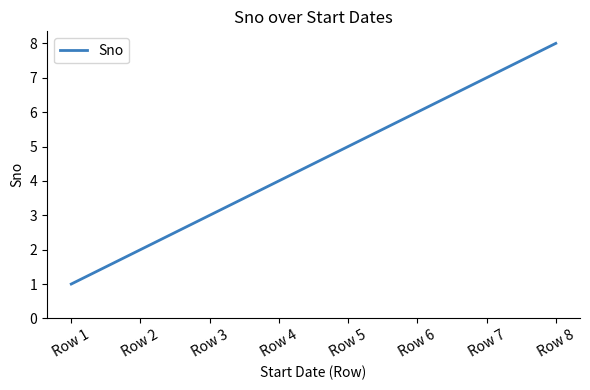

The chart shows a value of 7 at Row 4. True or false?

False